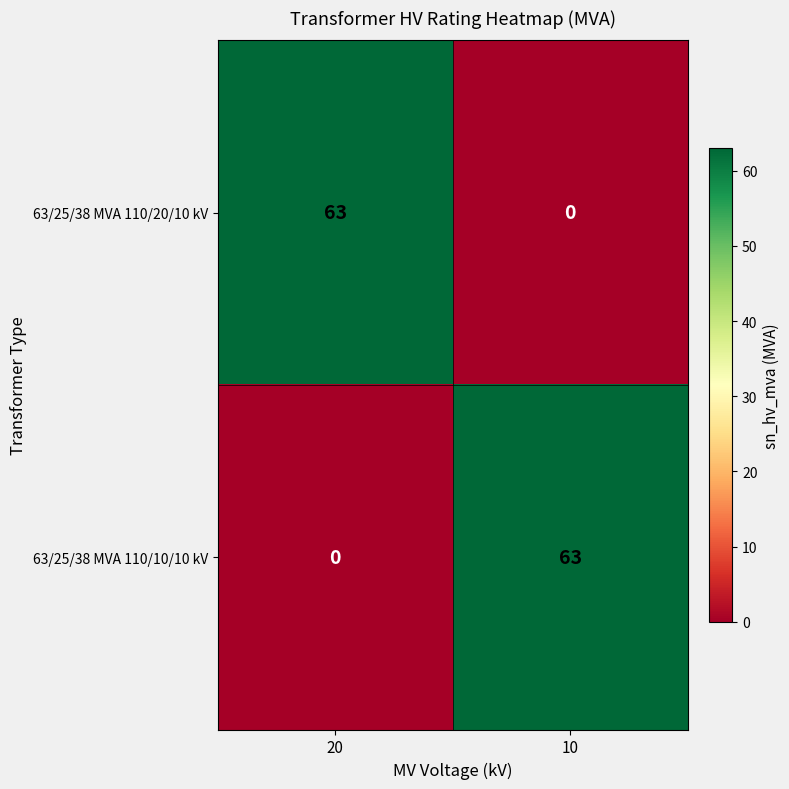

Is it true that 63/25/38 MVA 110/10/10 kV equals 0 at 20?

True